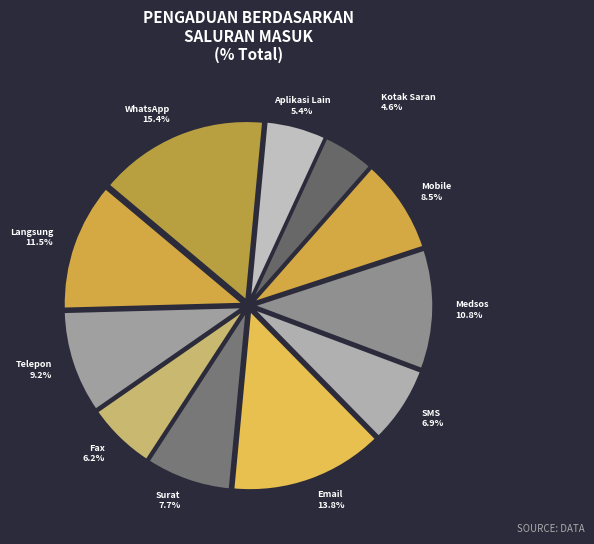

How many segments does this pie chart have?

11